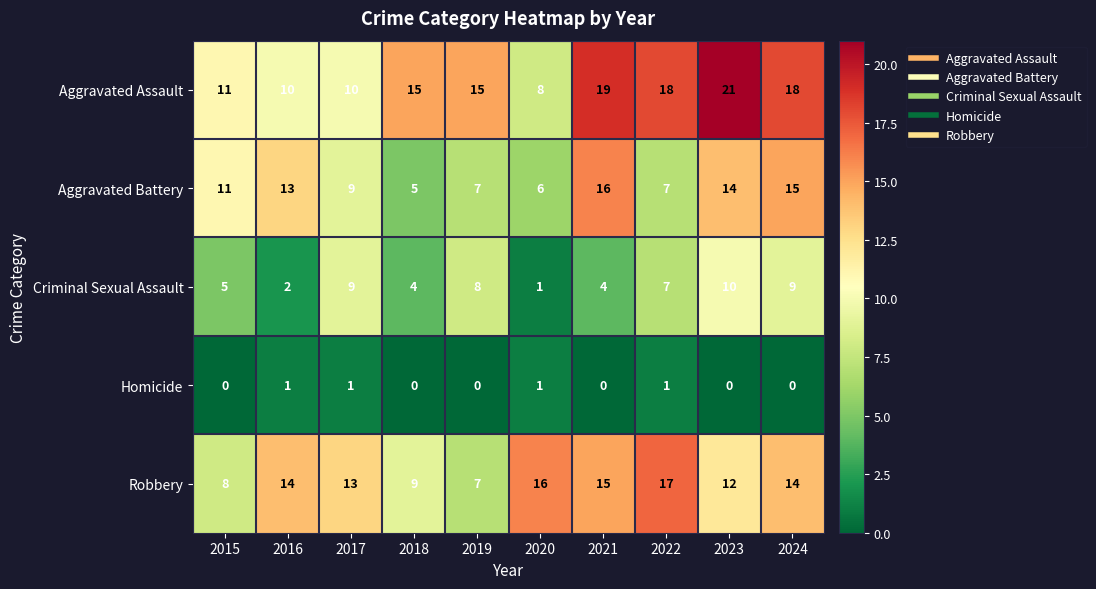

Between 2016 and 2023, which series saw the biggest shift?

Aggravated Assault